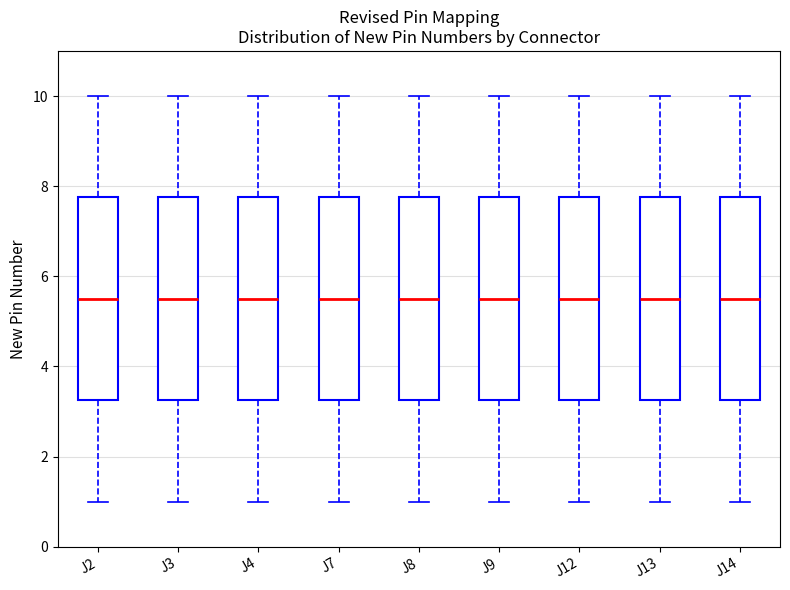

Reading left to right, read every box against the y-axis: the position of its median line, the range the box covers, and the ends of its whiskers. The values are not printed on the chart, so give them approximately, as read against the axis.

J2: median 5.6, box 3.2 to 7.8, whiskers 1.0 to 10.0
J3: median 5.6, box 3.2 to 7.8, whiskers 1.0 to 10.0
J4: median 5.6, box 3.2 to 7.8, whiskers 1.0 to 10.0
J7: median 5.6, box 3.2 to 7.8, whiskers 1.0 to 10.0
J8: median 5.6, box 3.2 to 7.8, whiskers 1.0 to 10.0
J9: median 5.6, box 3.2 to 7.8, whiskers 1.0 to 10.0
J12: median 5.6, box 3.2 to 7.8, whiskers 1.0 to 10.0
J13: median 5.6, box 3.2 to 7.8, whiskers 1.0 to 10.0
J14: median 5.6, box 3.2 to 7.8, whiskers 1.0 to 10.0